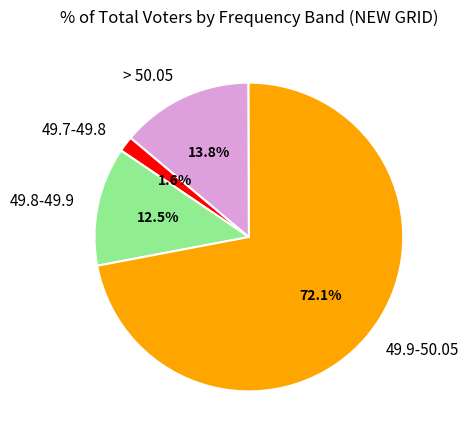

Is it true that 49.9-50.05 is 63% of the pie?

False